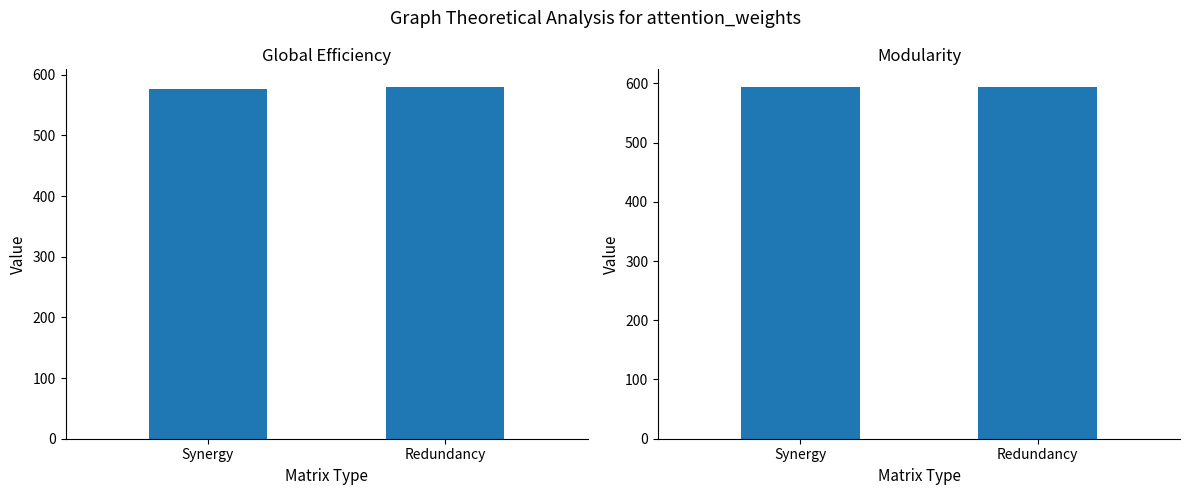

What is the difference between the maximum and minimum values in the col_13 series?

0.5